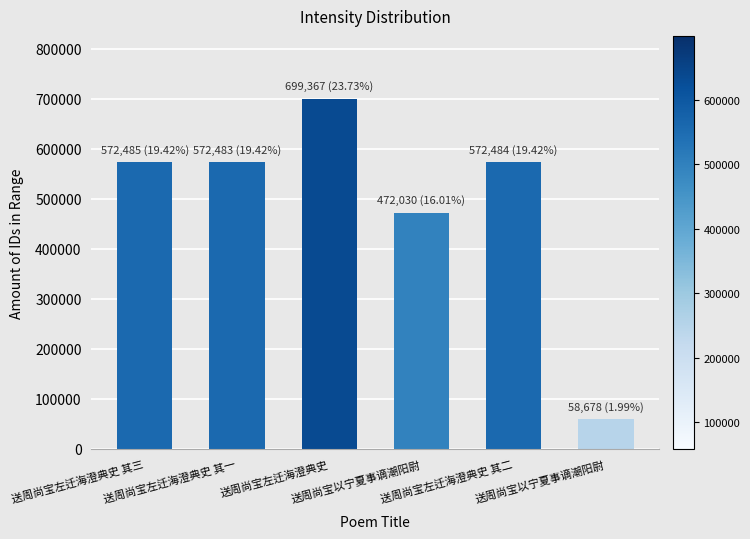

The chart shows a value of 572484 at 送周尚宝左迁海澄典史 其二. True or false?

True